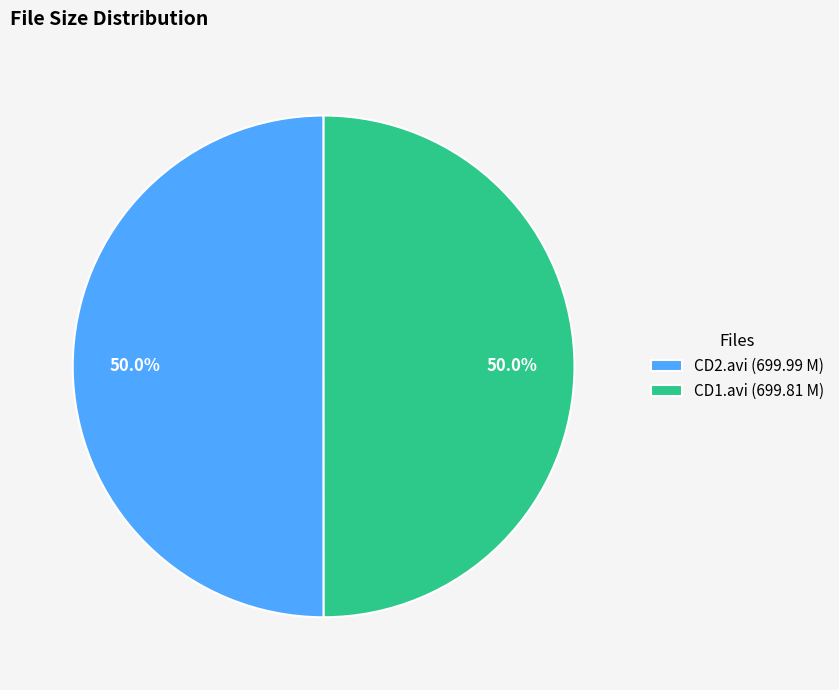

What percentage do CD1.avi (699.81 M) and CD2.avi (699.99 M) together represent?

100.0%